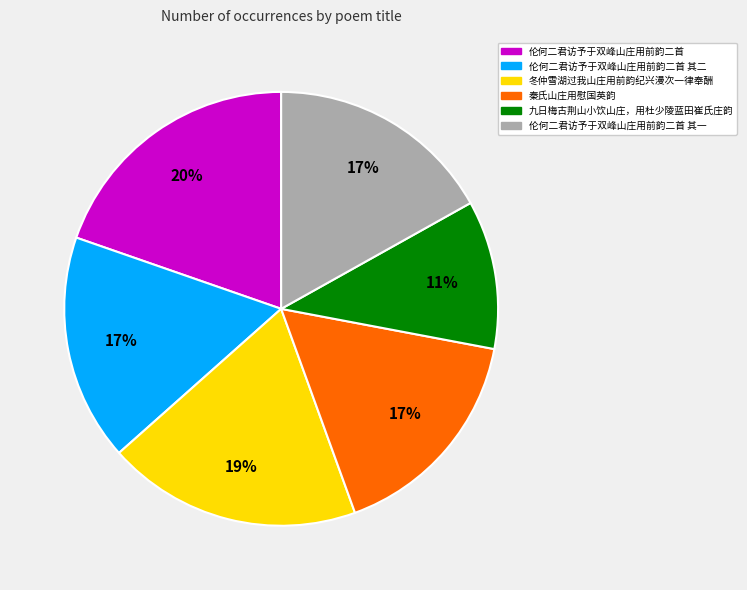

Does any single category account for the majority?

No